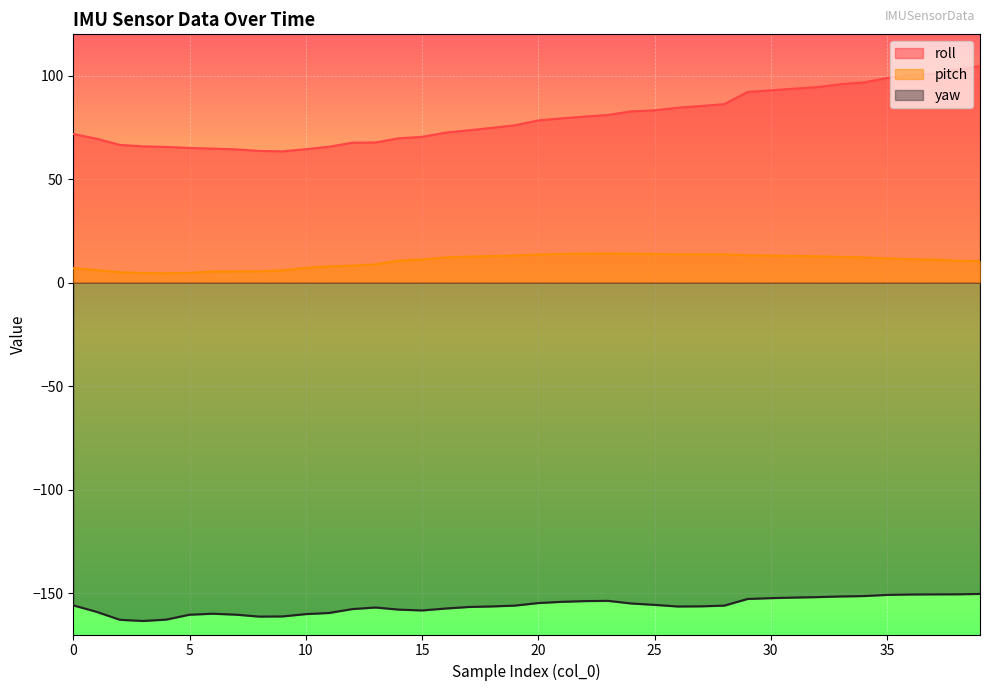

True or false: yaw and roll intersect in this chart.

False